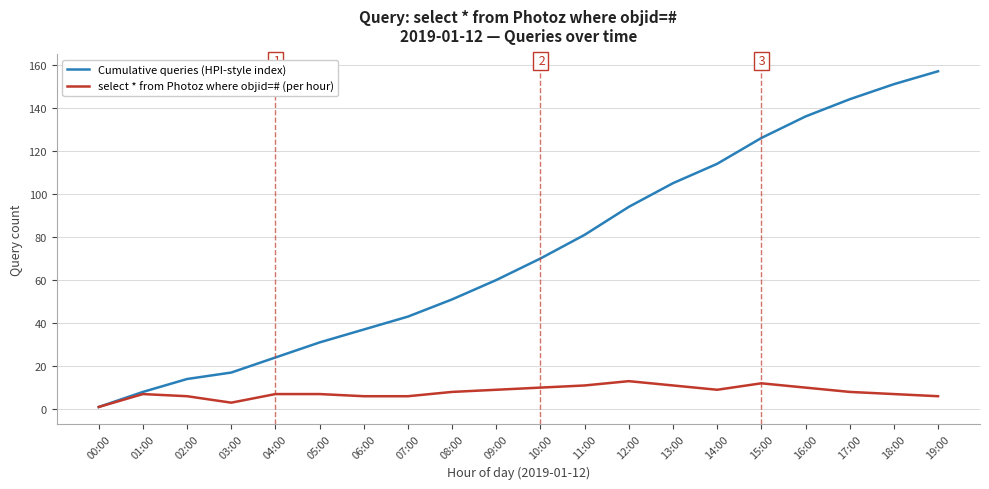

Which series changed the most between 08:00 and 19:00?

Cumulative queries (HPI-style index)